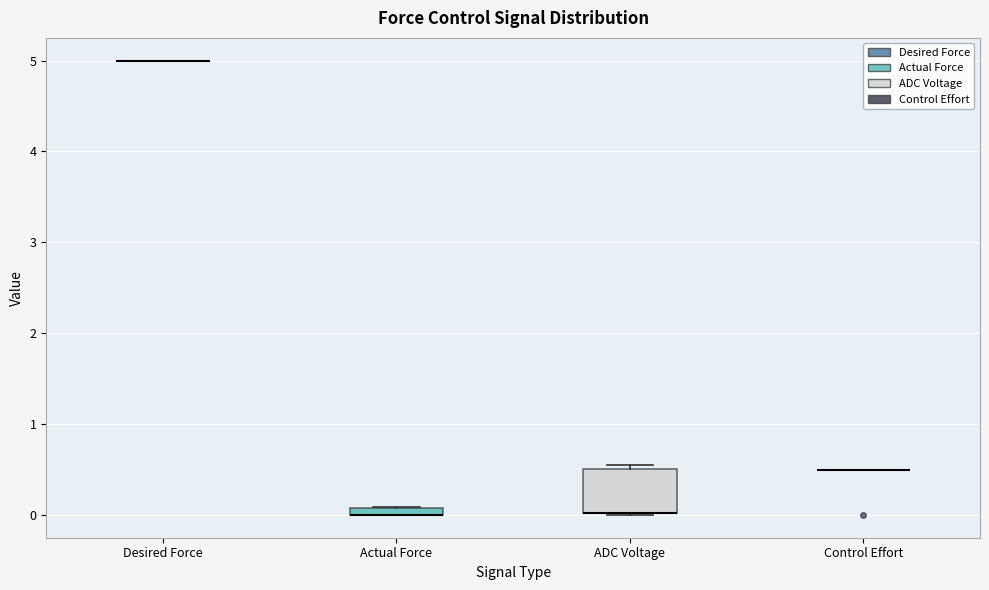

Which box is the tallest, from its lower edge to its upper edge?

ADC Voltage